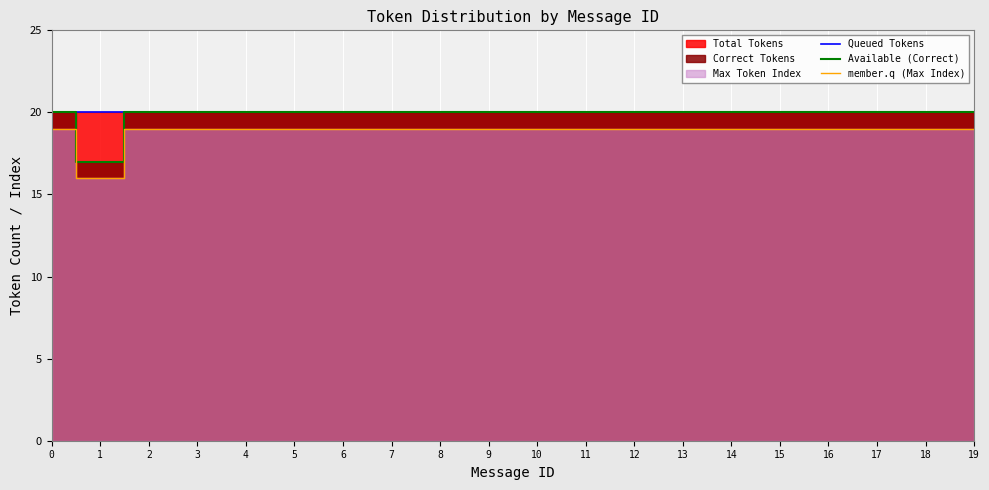

Read the Available (Correct) value at 15.

20